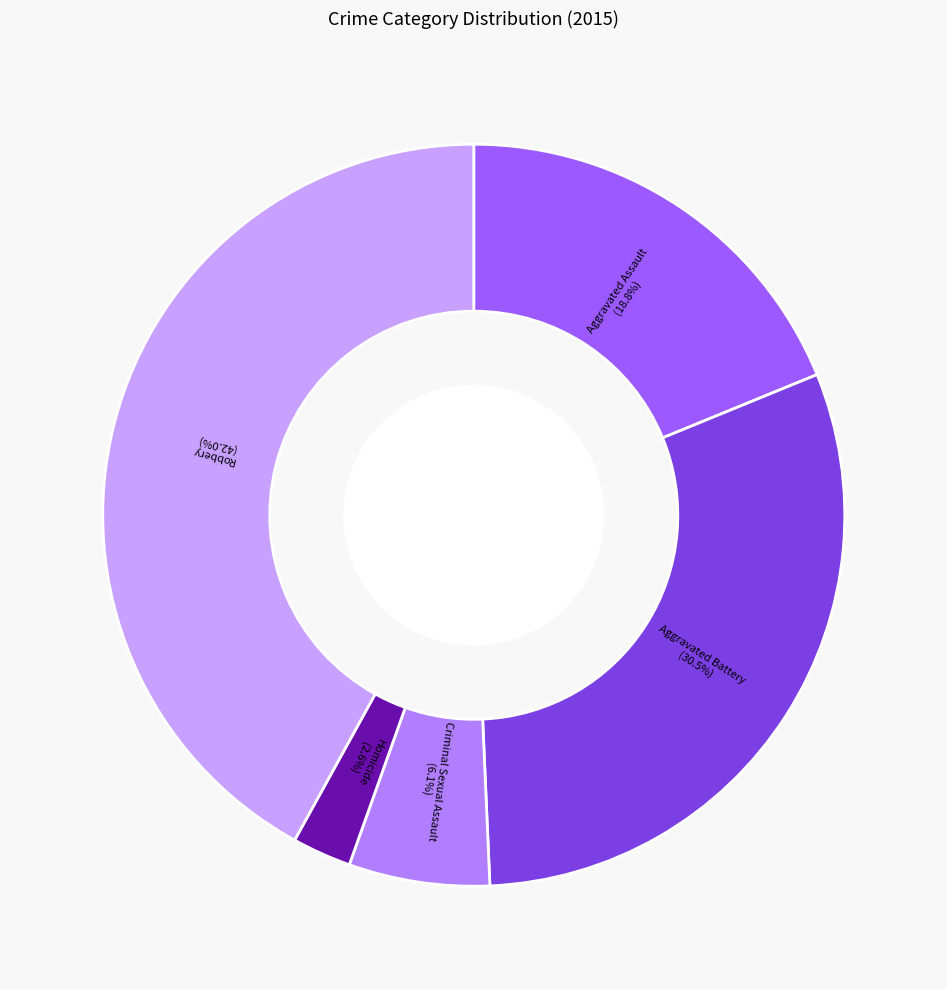

Count the number of slices in the pie.

5